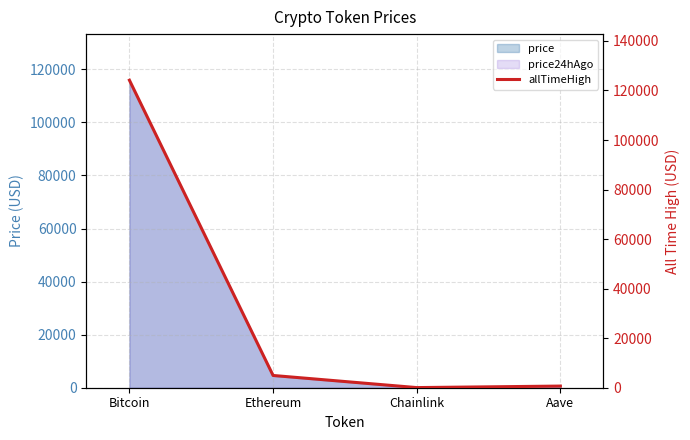

Reading left to right, list all the values displayed in this chart.

124128.0	4946.1	52.7	661.7